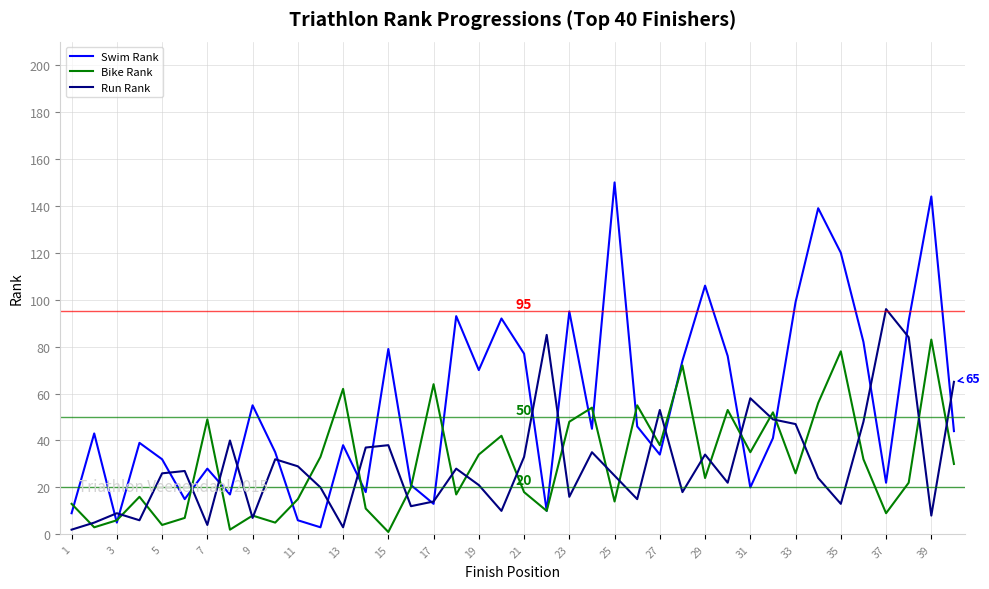

List the series in order of their peak value, lowest first.

Bike Rank, Run Rank, Swim Rank